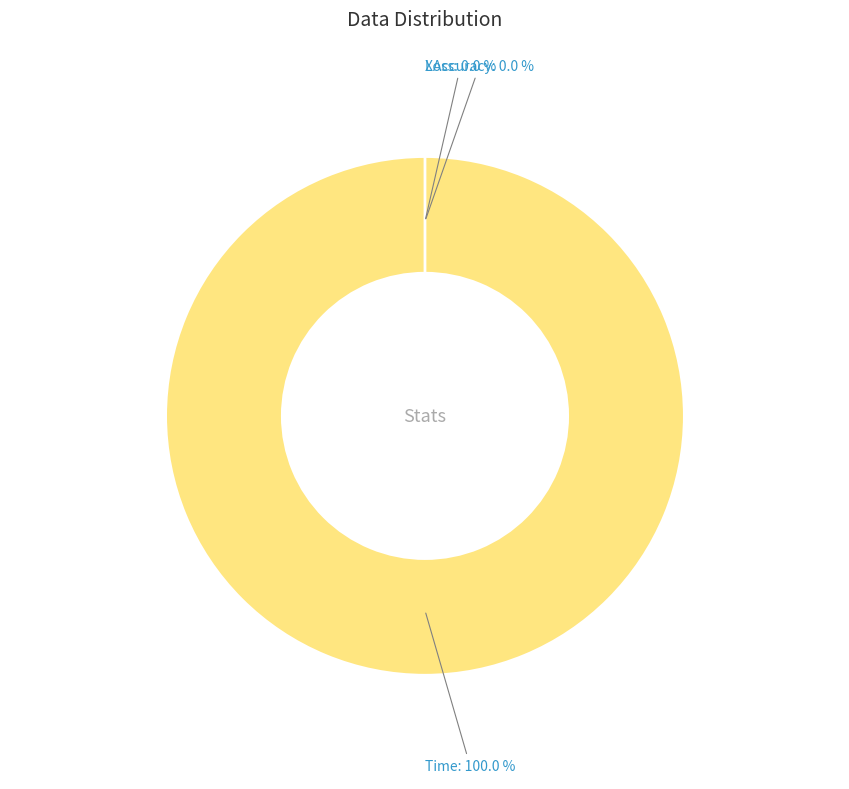

Which has a higher value, Time or XAccuracy?

Time